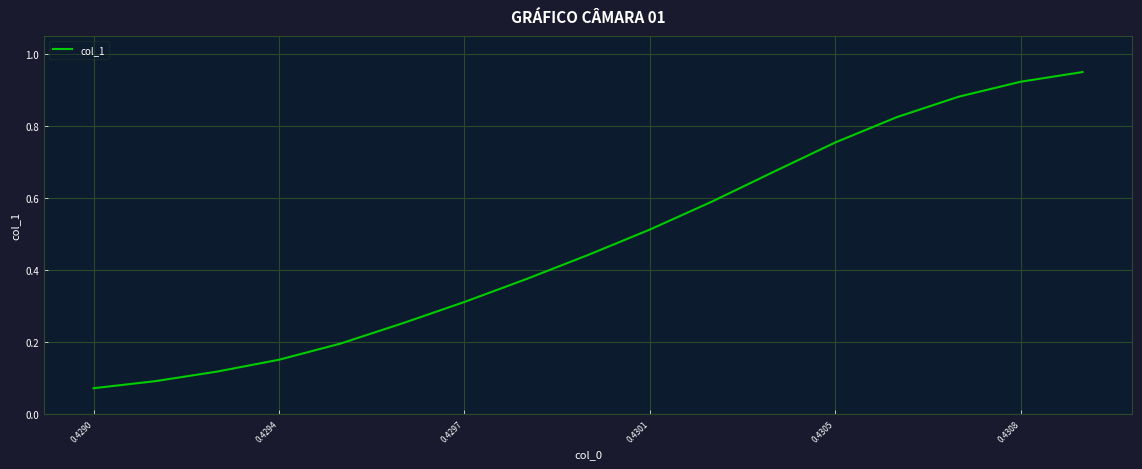

Does the chart display data point markers on the line(s)?

No